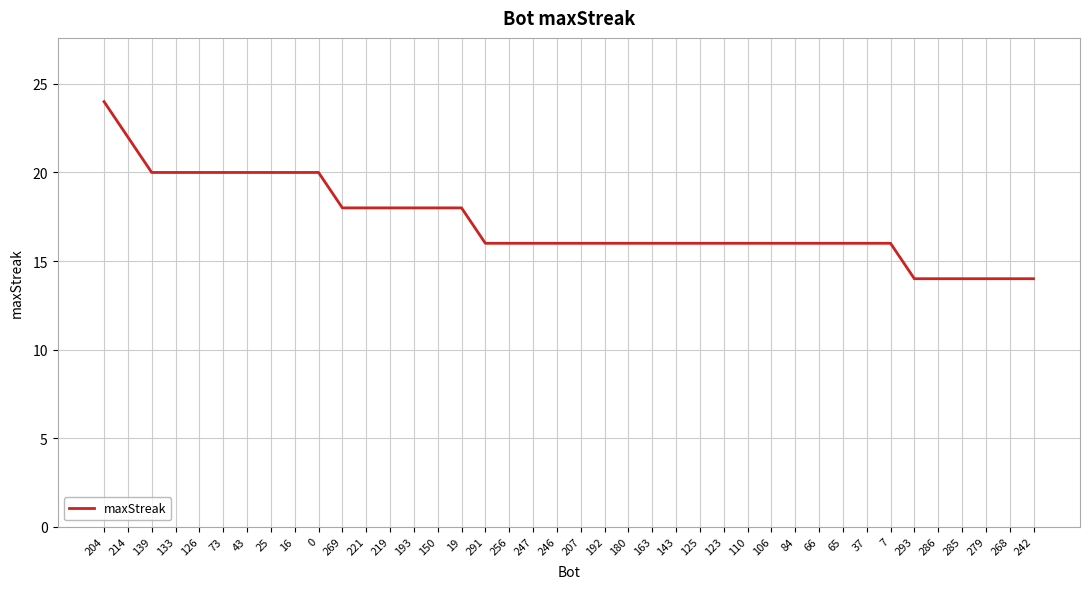

What is the average value?

17